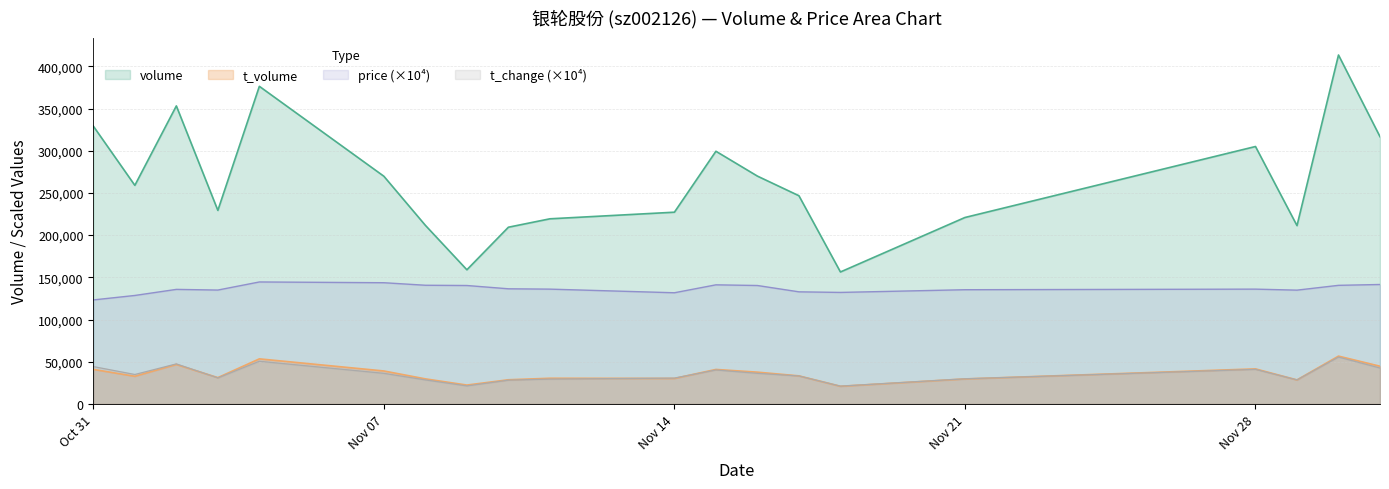

What are all the series names shown in the legend?

volume, t_volume, price (×10⁴), t_change (×10⁴)